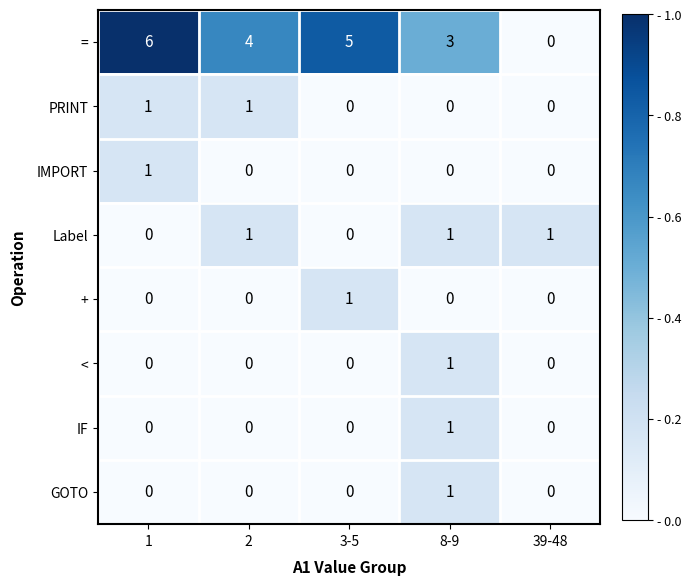

What is the greatest value displayed?

6